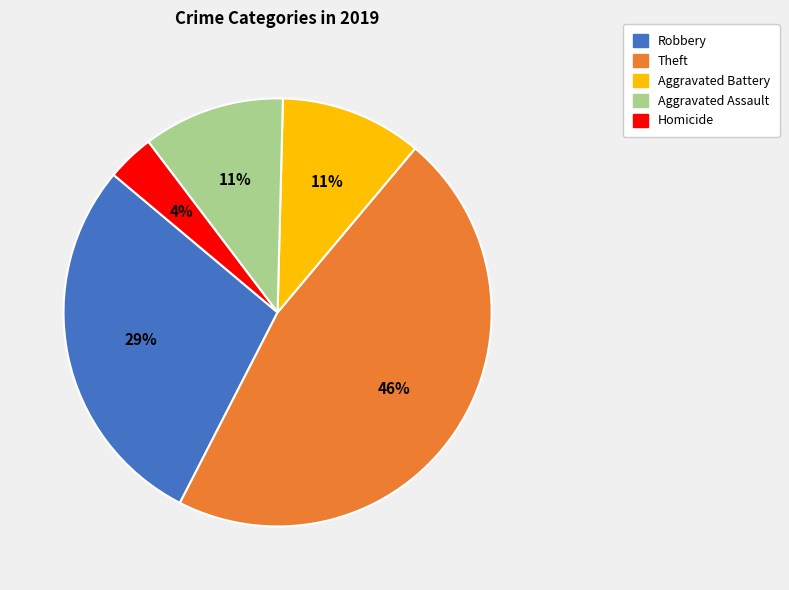

Is there a majority slice in this chart?

No